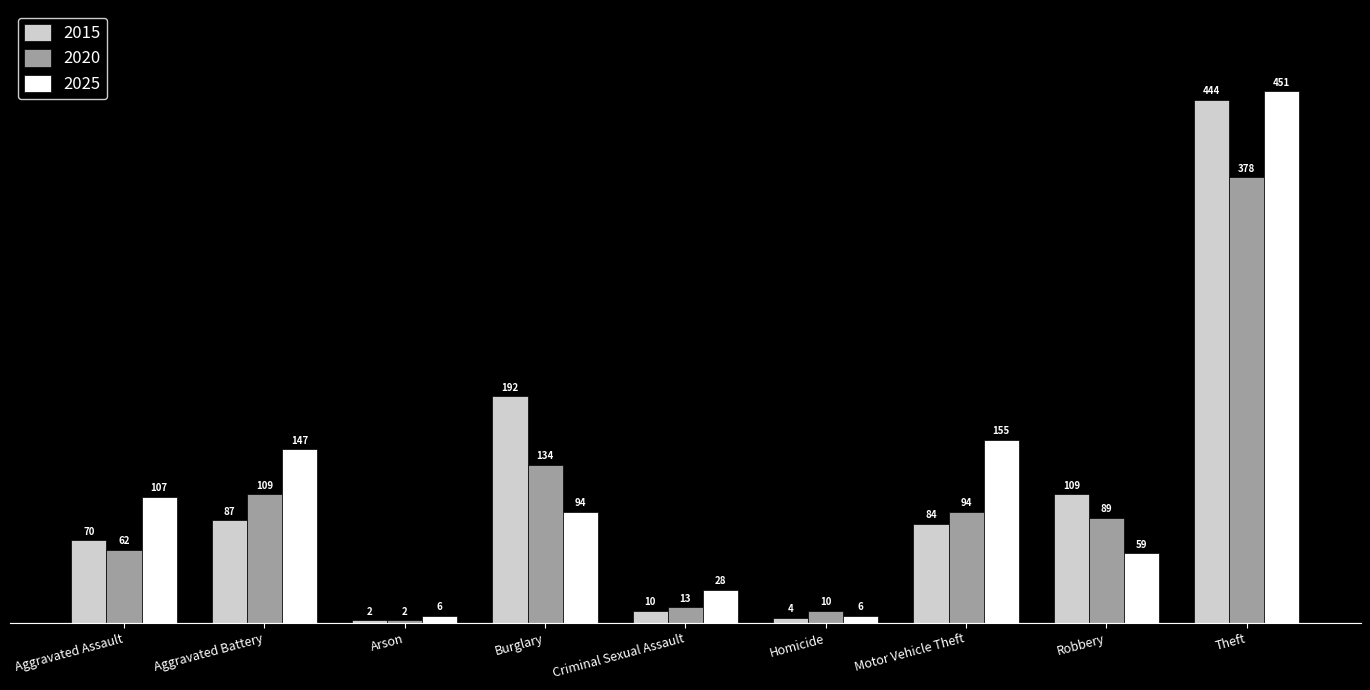

The value of 2025 at Theft is 451. True or false?

True